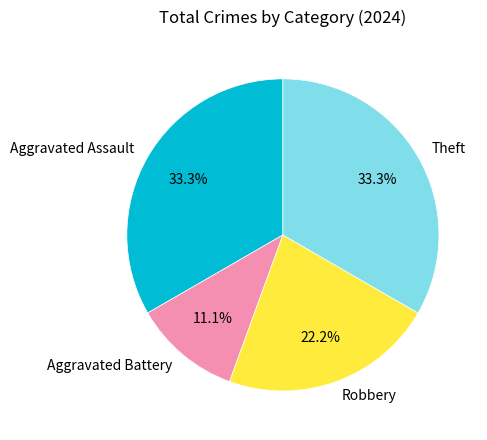

Does Theft represent more than half of the total?

No